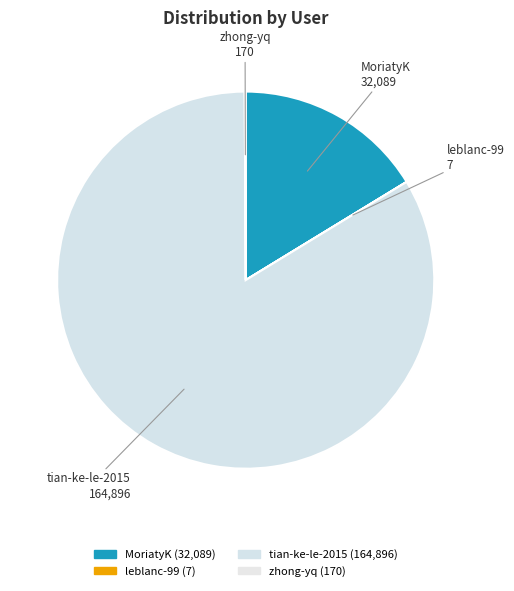

What percentage is NOT represented by zhong-yq?

99.9%